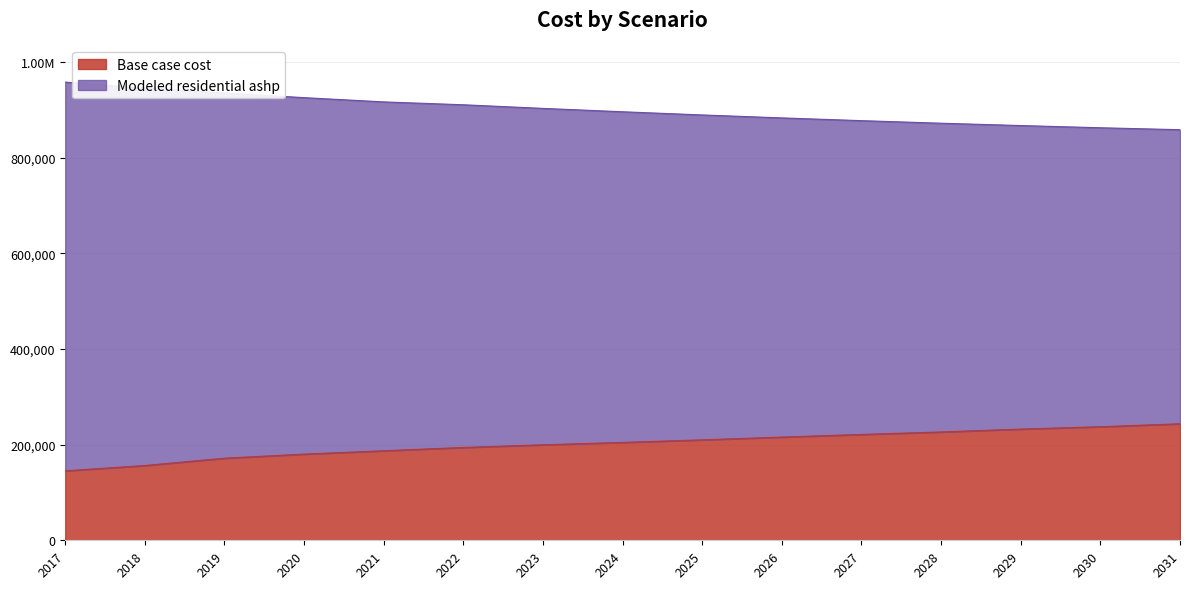

Which category has the highest value in the Modeled residential ashp series?

2017